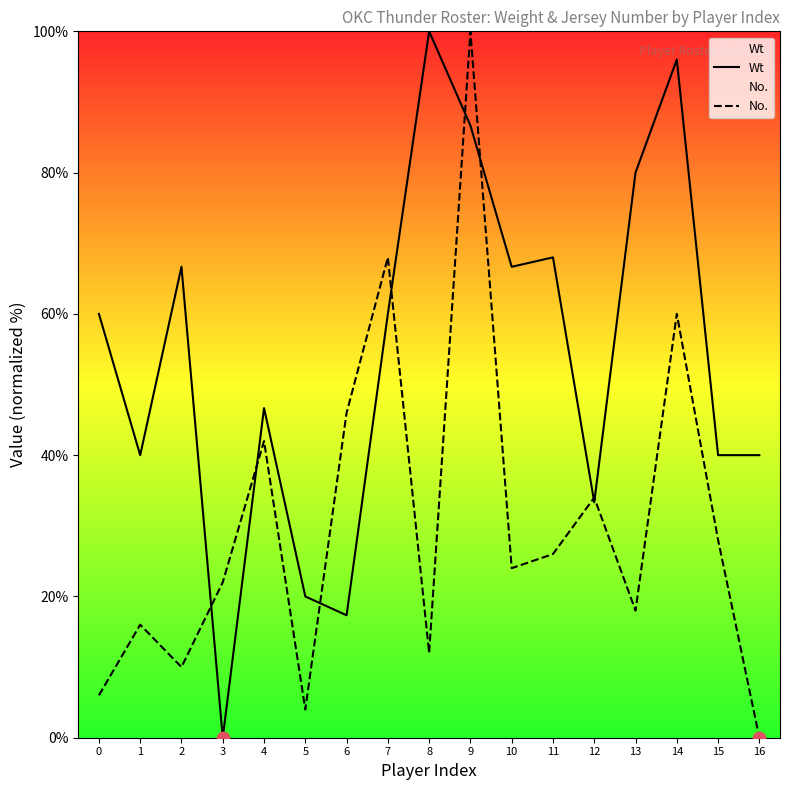

At which category is the sum across all series the highest?

9